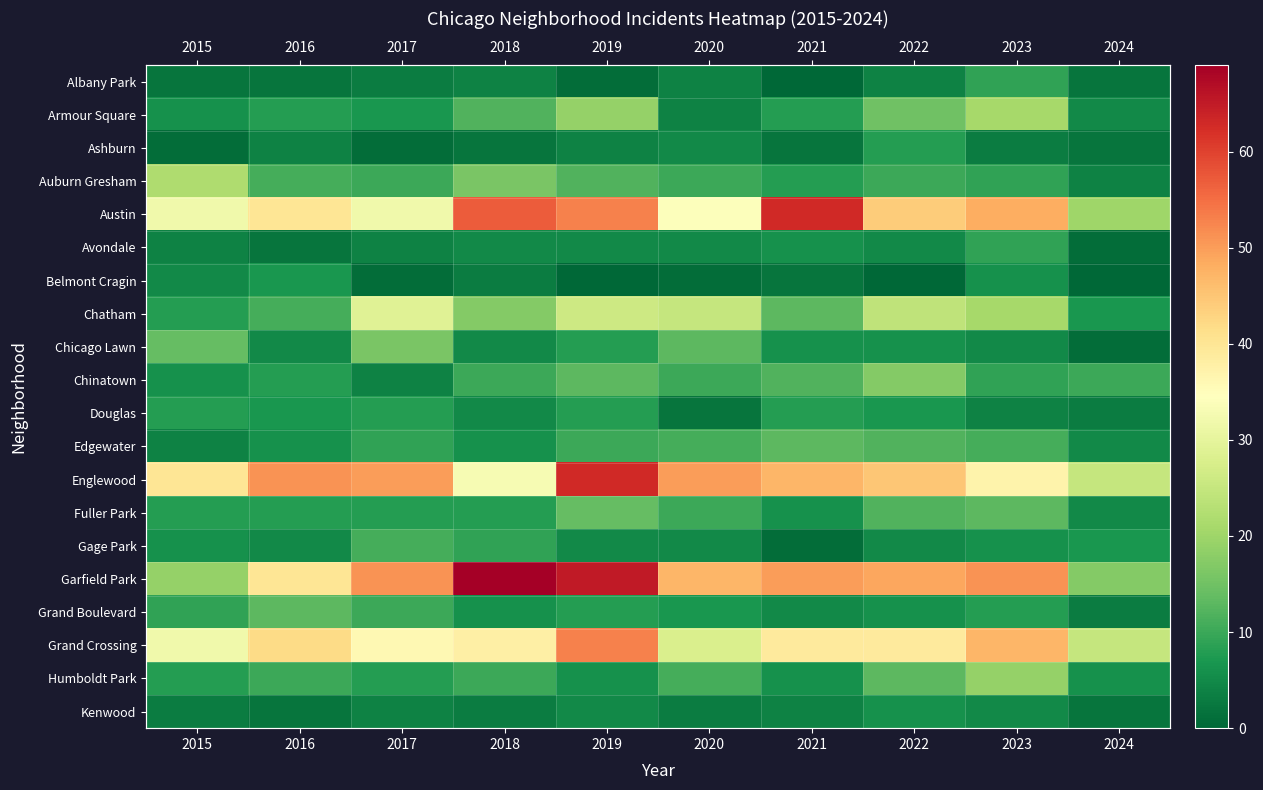

Rank the series by their maximum value, from lowest to highest.

Kenwood, Belmont Cragin, Ashburn, Douglas, Albany Park, Avondale, Gage Park, Edgewater, Grand Boulevard, Fuller Park, Chicago Lawn, Chinatown, Humboldt Park, Armour Square, Auburn Gresham, Chatham, Grand Crossing, Austin, Englewood, Garfield Park